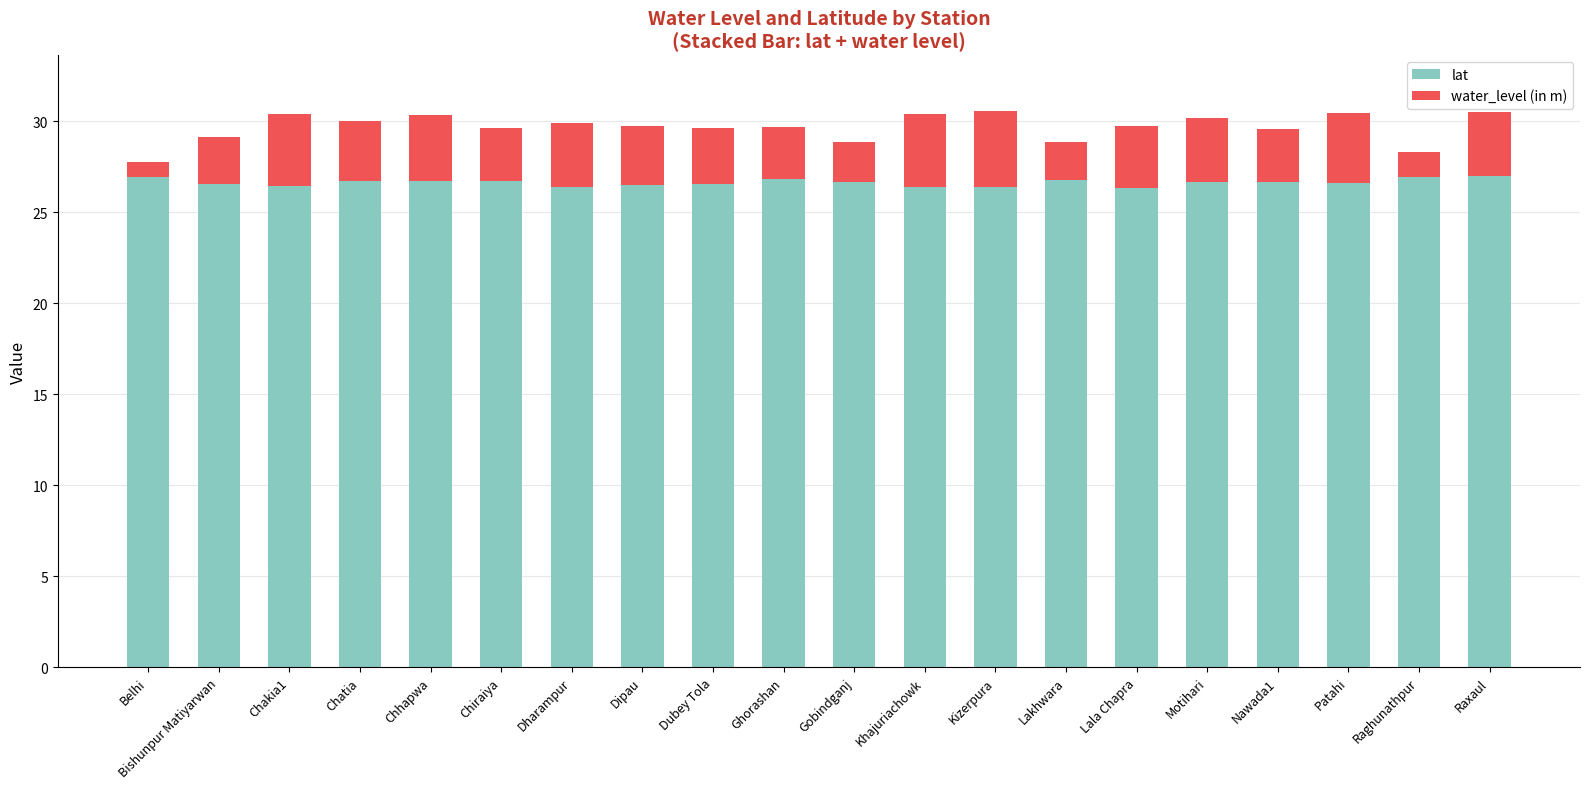

What is the sum of all lat values?

532.6